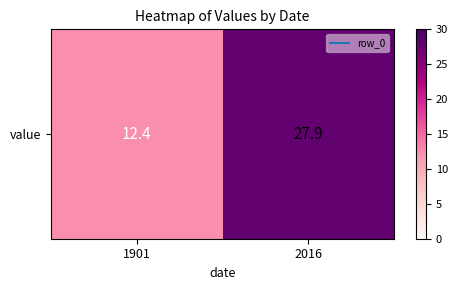

The value at 1901 is 12.4. True or false?

True